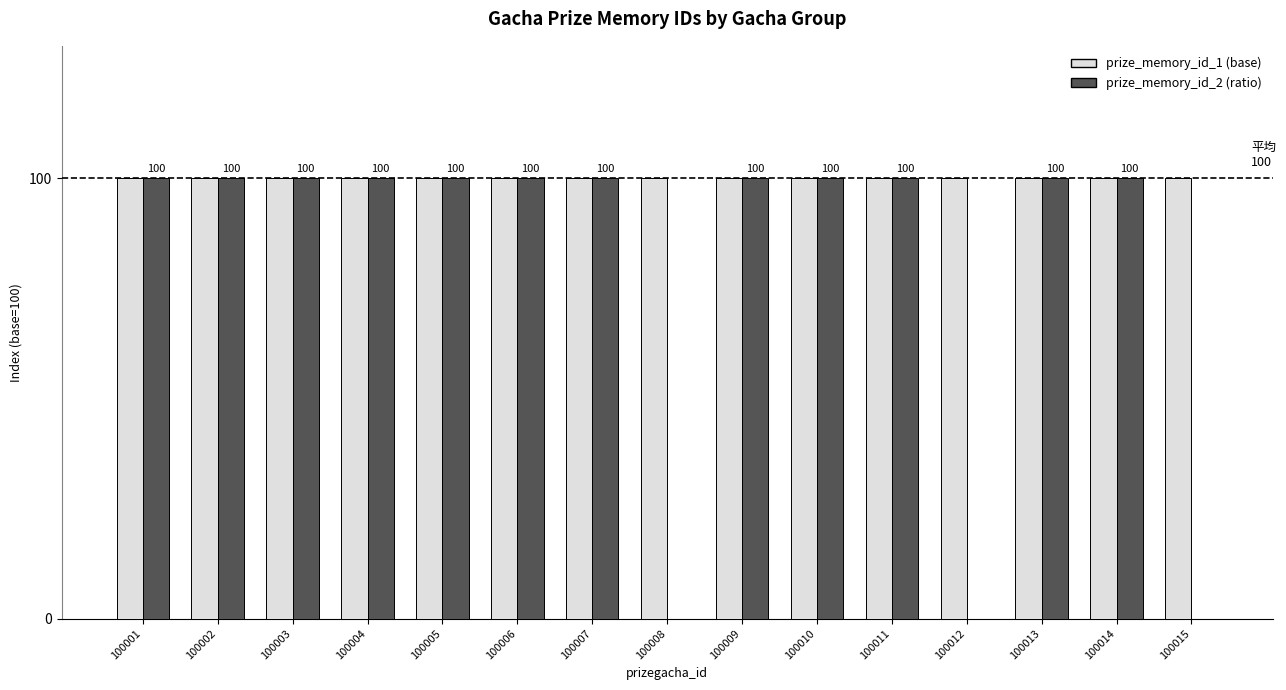

What is the greatest value displayed?

100